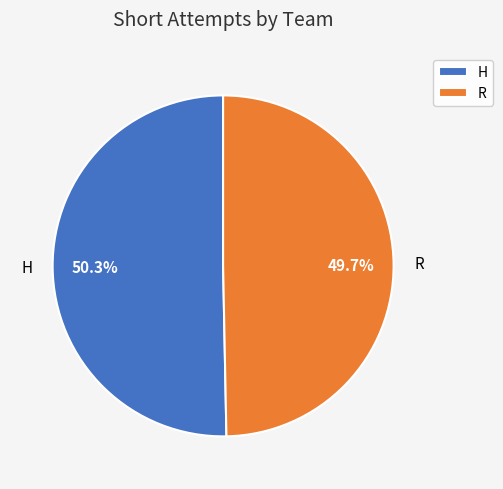

What percentage is the R slice, to the nearest percent?

50%